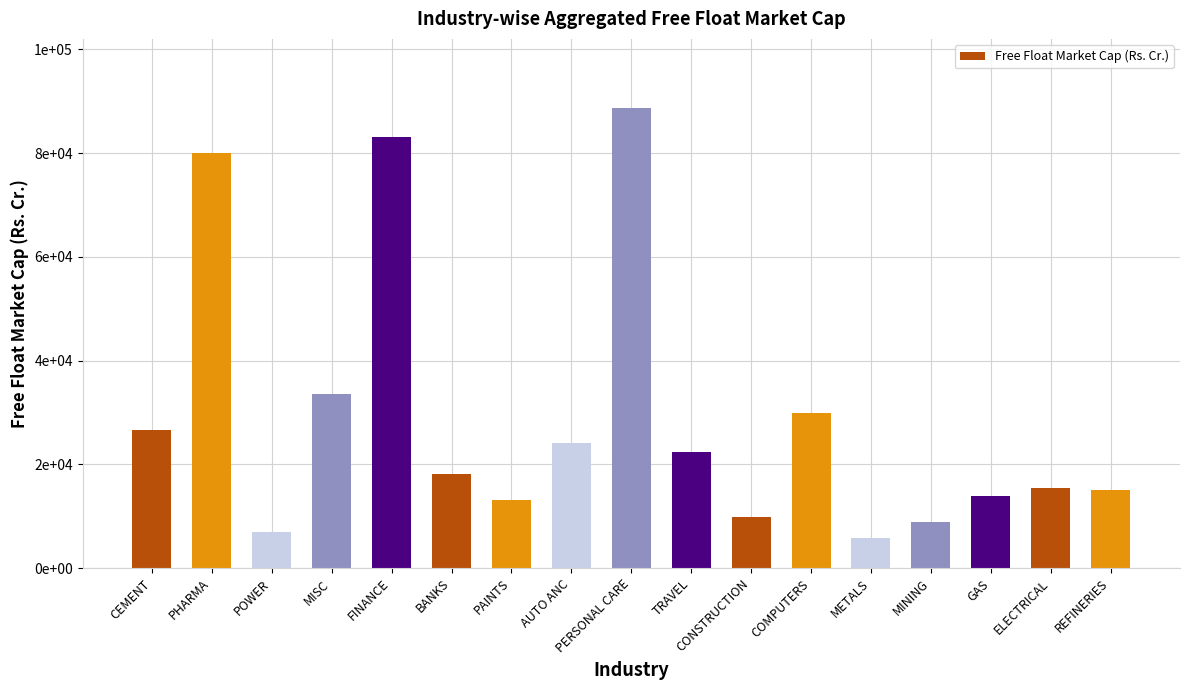

Are the bars grouped side by side (vs. stacked)?

No